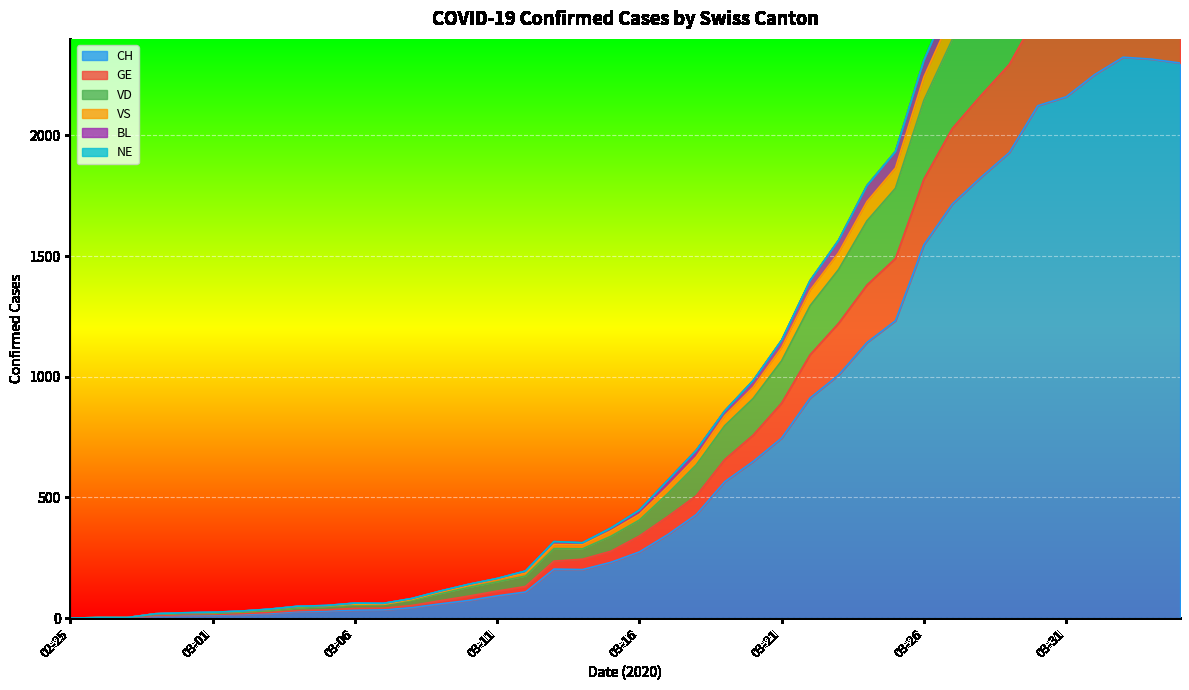

Is it true that VD equals 135 at 2020-03-10?

True